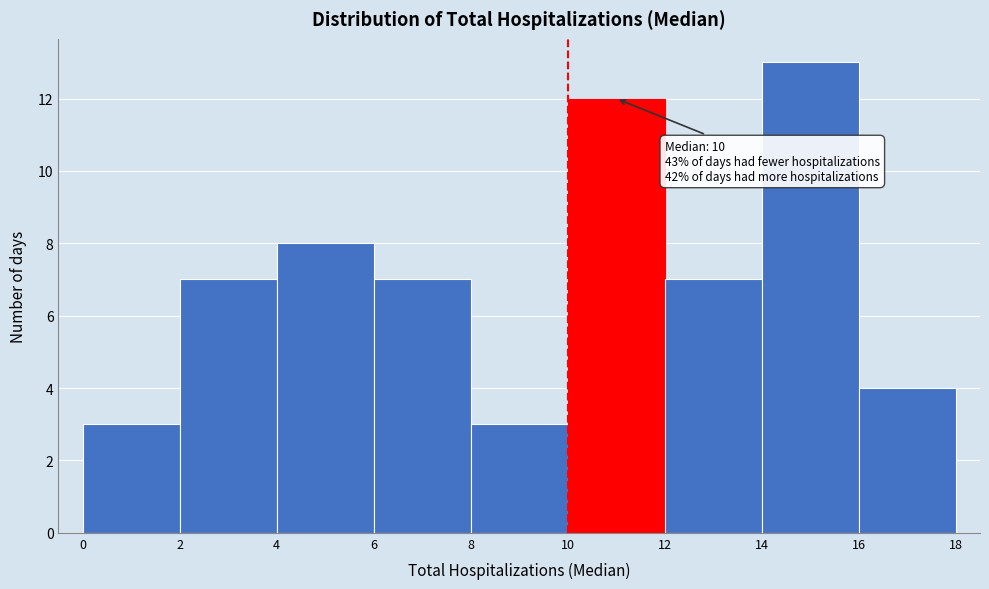

Which range on the x-axis has the tallest bar?

14 to 16